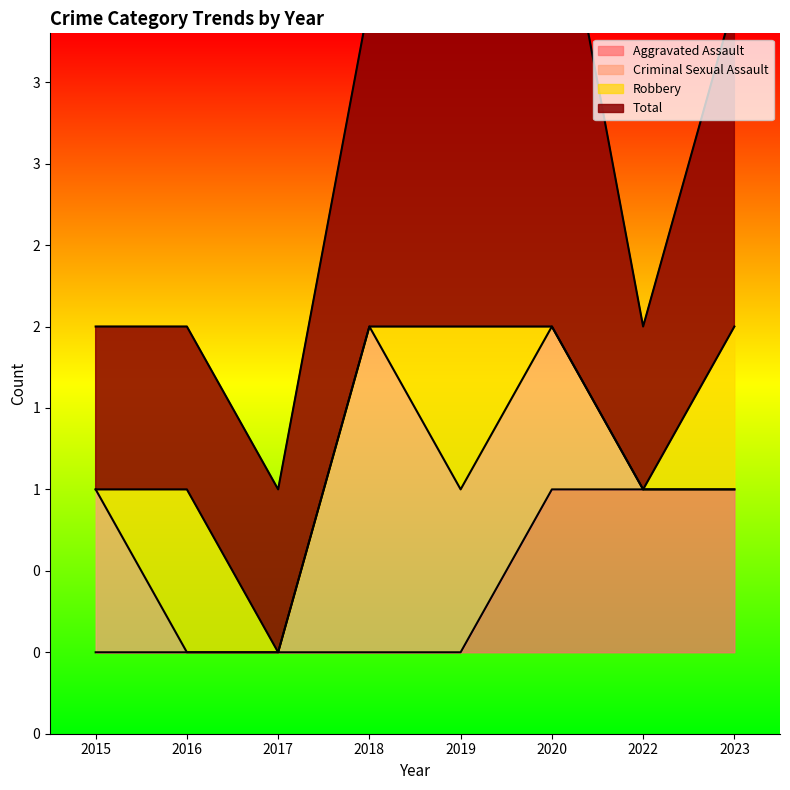

How many categories are shown in the chart?

8